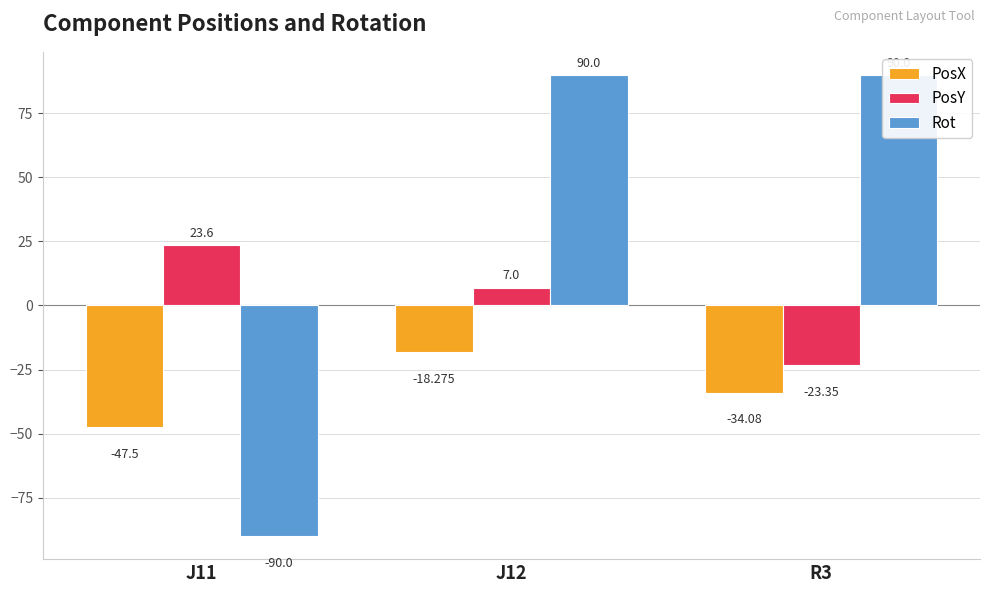

Rank the series at J12 from highest to lowest value.

Rot, PosY, PosX